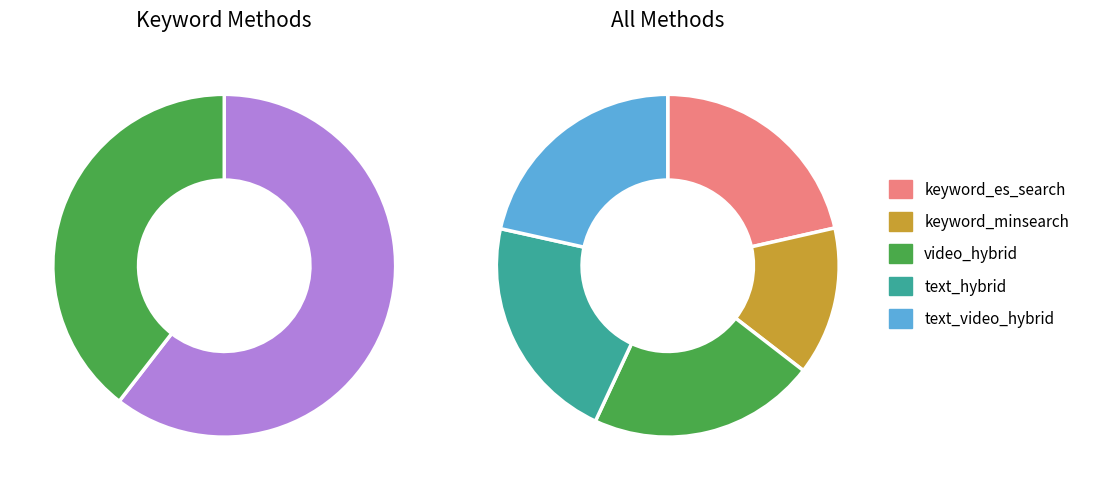

True or false: keyword_minsearch accounts for 14% of the total.

True